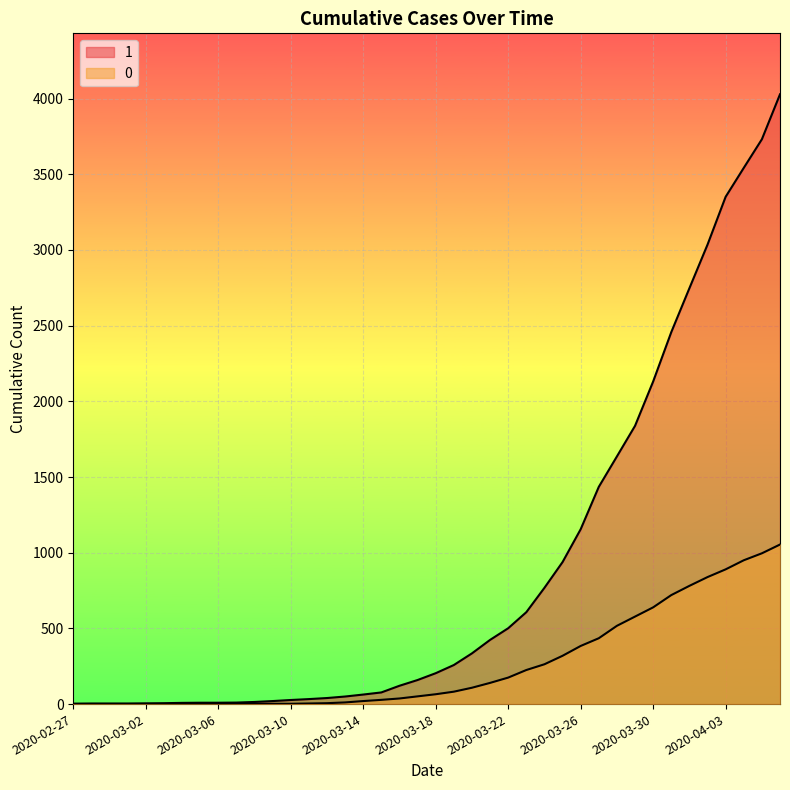

What value does the 0 series have at 2020-03-28, to the nearest 100?

500